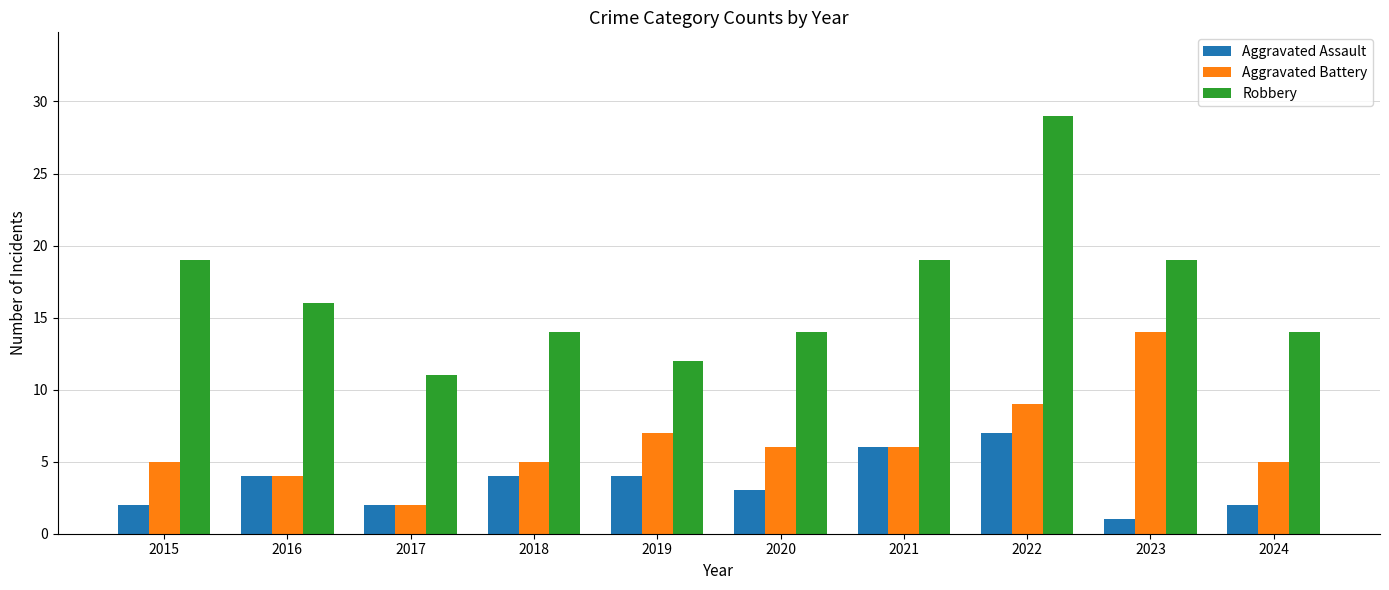

How many data points in Aggravated Battery are less than 6?

5